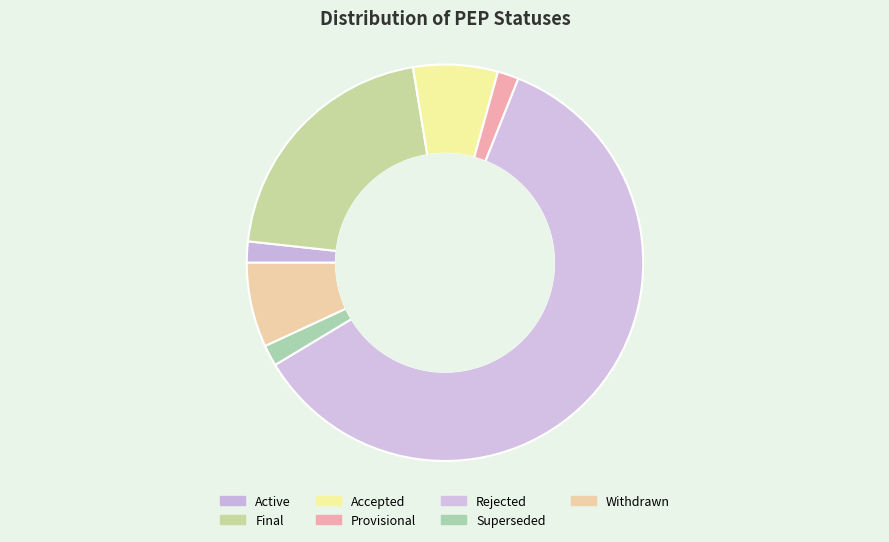

Which category has the smallest portion of the pie?

Active